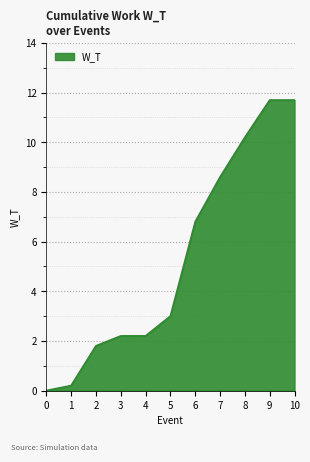

The value at 2 is 1.8. True or false?

True